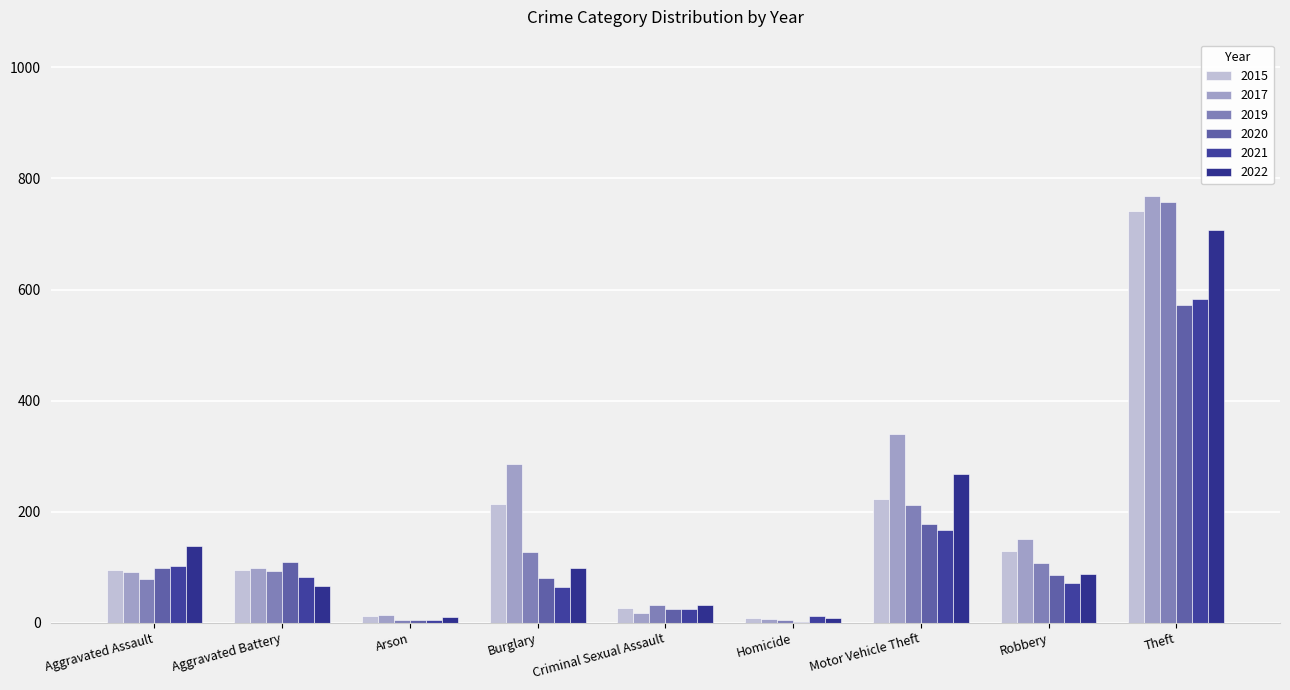

What is the approximate value of 2017 at Theft, to the nearest 50?

750